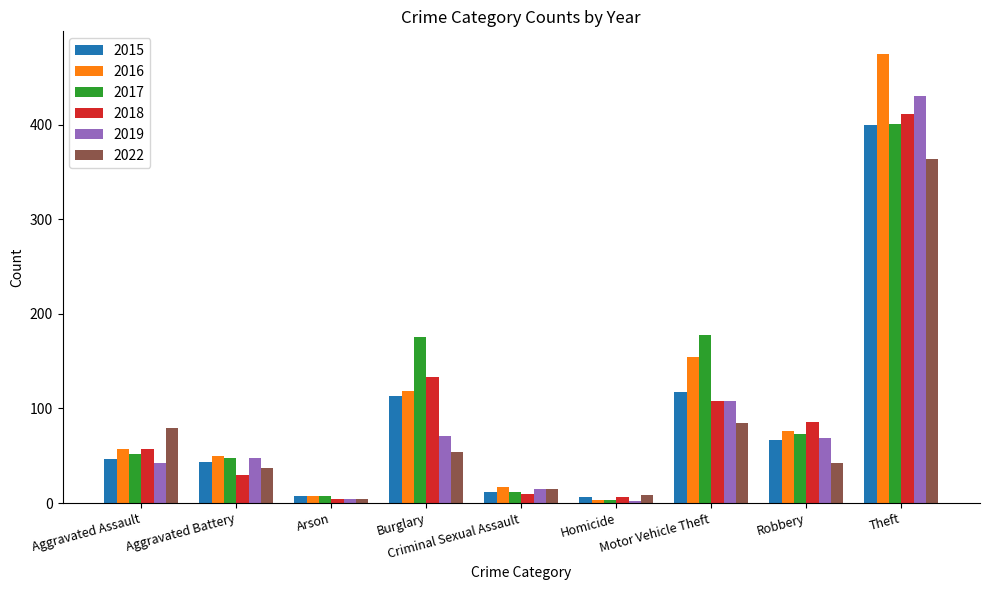

What are all the series names shown in the legend?

2015, 2016, 2017, 2018, 2019, 2022